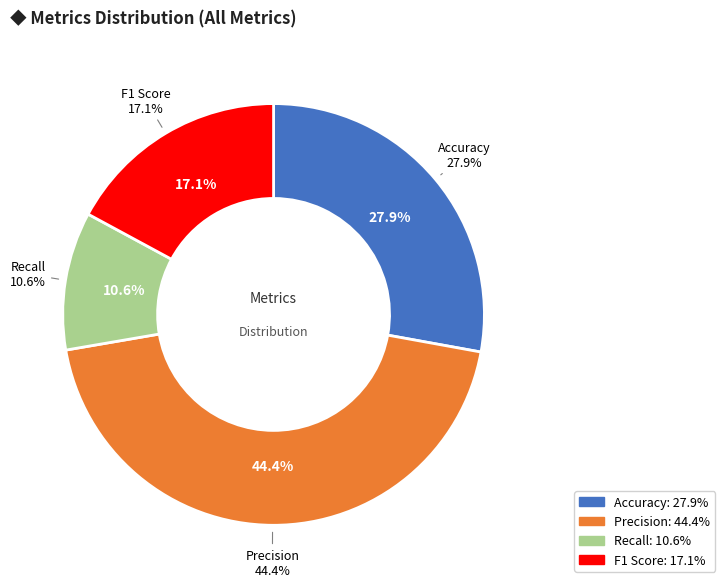

To the nearest percent, what is the difference between the largest and smallest slice percentages?

34%